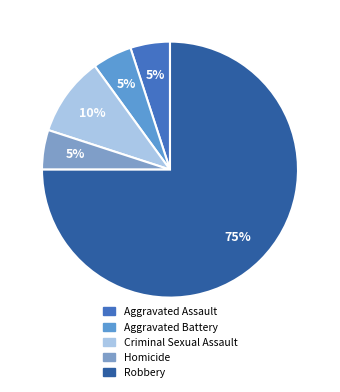

Is it true that Criminal Sexual Assault is 10% of the pie?

True